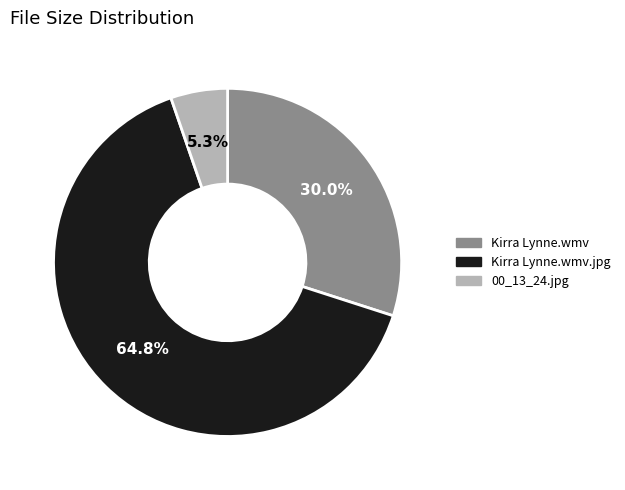

Which has a higher value, Kirra Lynne.wmv.jpg or Kirra Lynne.wmv?

Kirra Lynne.wmv.jpg